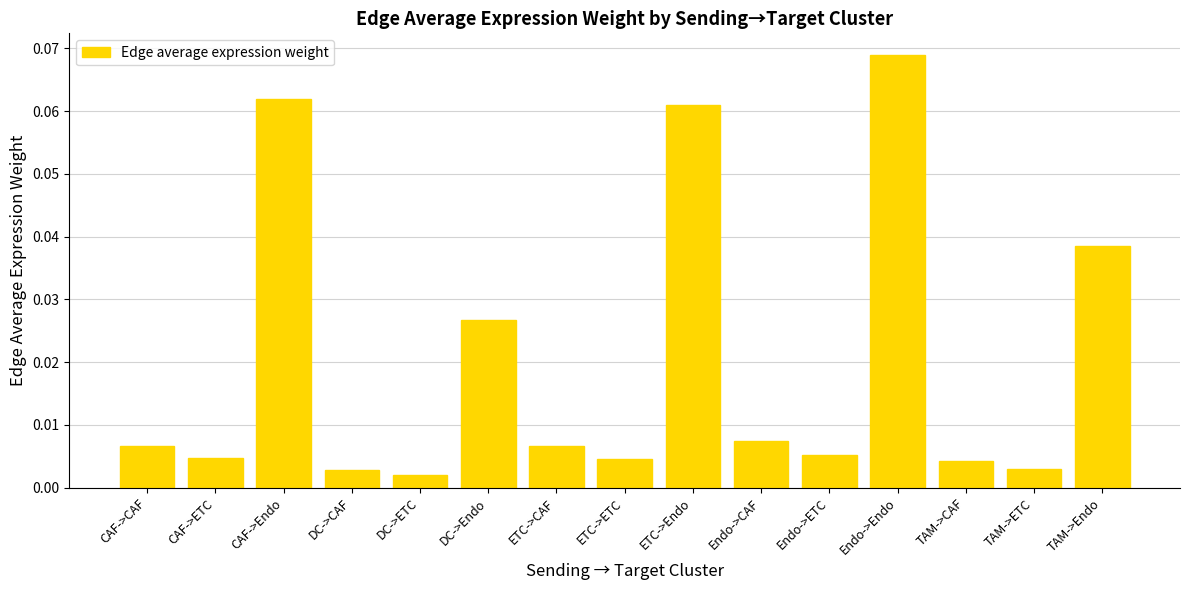

What is the label of the 14th bar from the left?

TAM->ETC